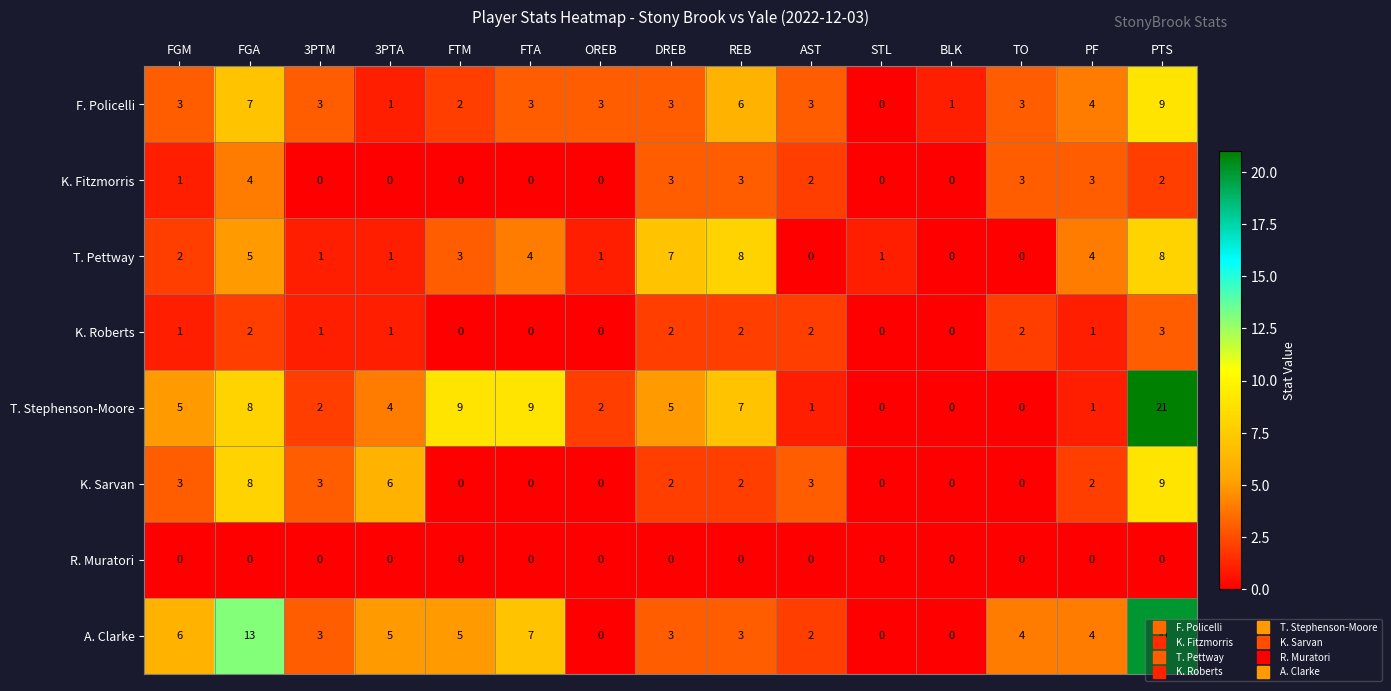

What is the difference between the T. Pettway values at BLK and REB?

8